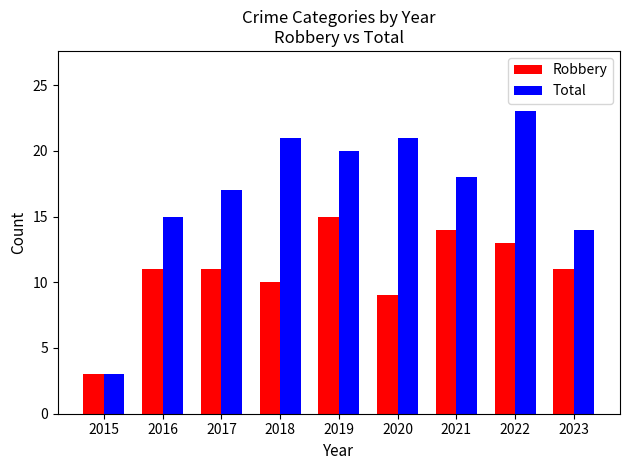

How many bars are there in total?

18